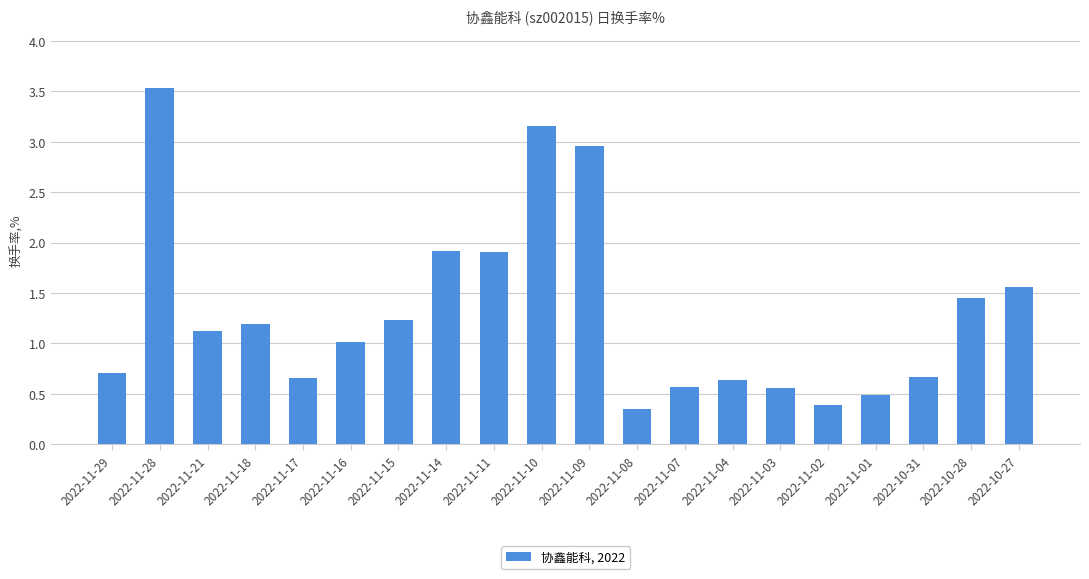

What is the maximum value shown in the chart?

3.5